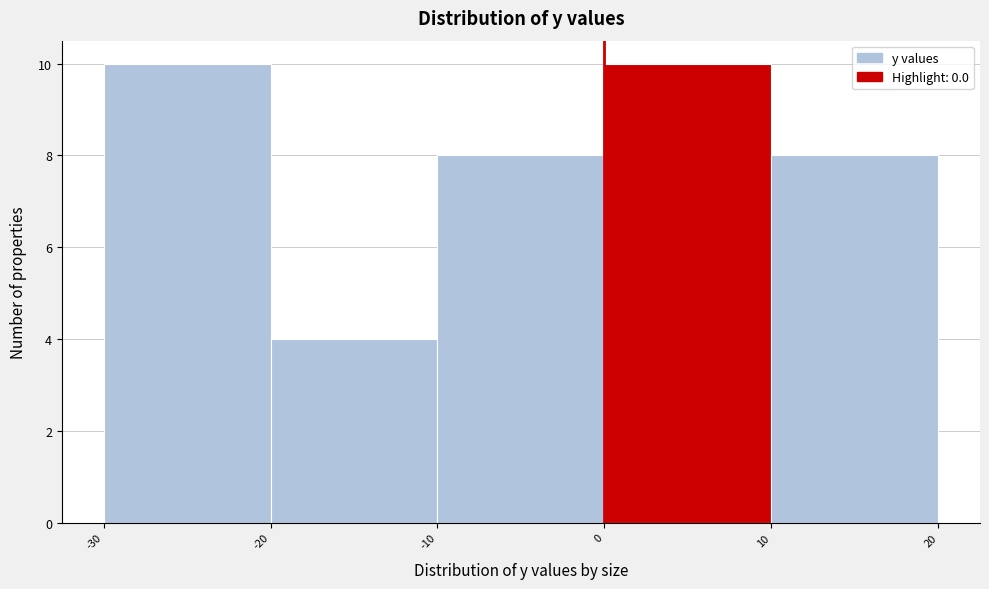

Reading left to right, transcribe this chart: for each bar, give the range it covers on the x-axis and its height. The values are not printed on the chart, so give them approximately, as read against the axis.

-30 to -20: 10
-20 to -10: 4
-10 to 0: 8
0 to 10: 10
10 to 20: 8